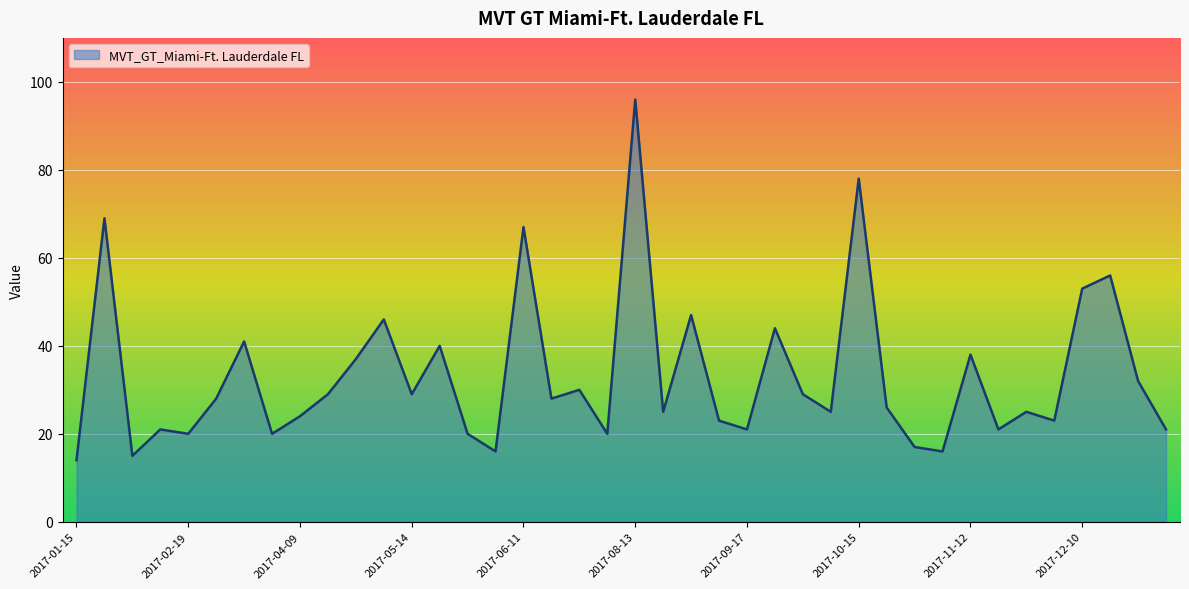

What is the smallest value displayed?

14